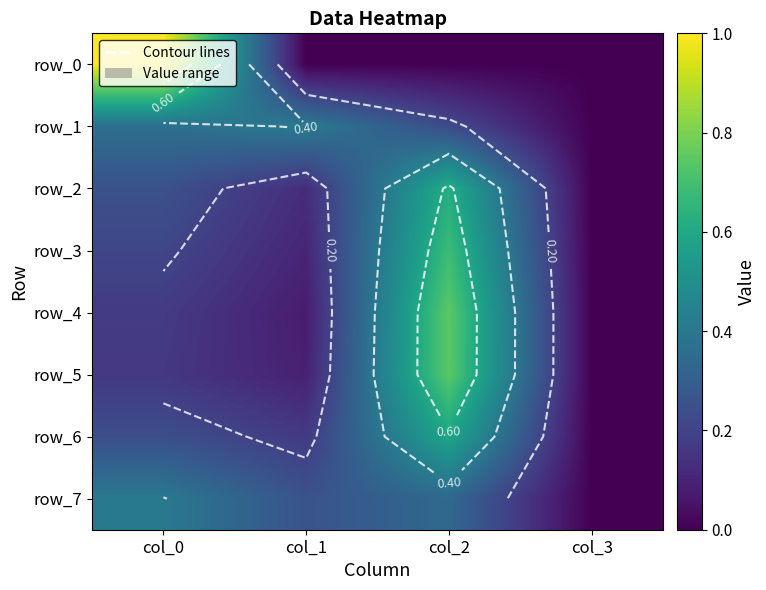

Reading left to right, what are all the values shown in this chart?

row_0: 1.0	0.0	0.0	0.0
row_1: 0.4	0.4	0.2	0.0
row_2: 0.3	0.1	0.6	0.0
row_3: 0.2	0.1	0.7	0.0
row_4: 0.2	0.1	0.7	0.0
row_5: 0.2	0.1	0.7	0.0
row_6: 0.2	0.2	0.6	0.0
row_7: 0.4	0.3	0.3	0.0